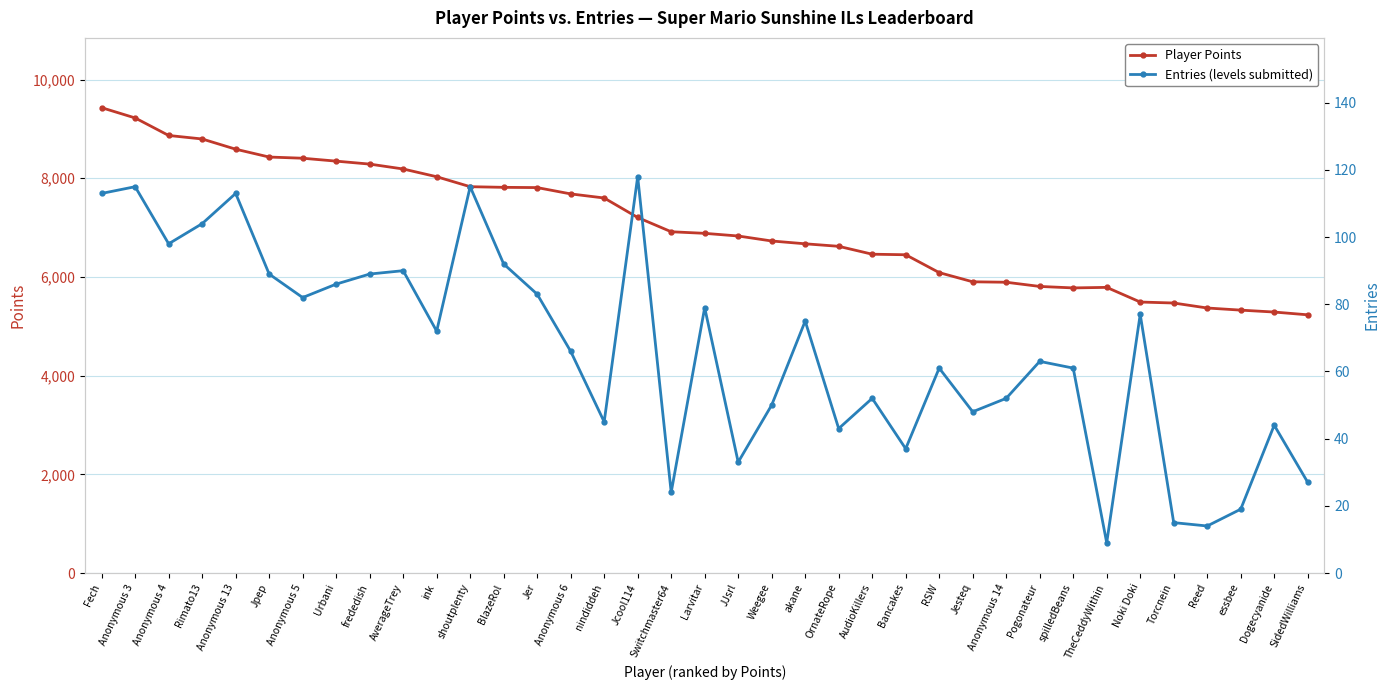

At which category is the sum across all series the highest?

Fech